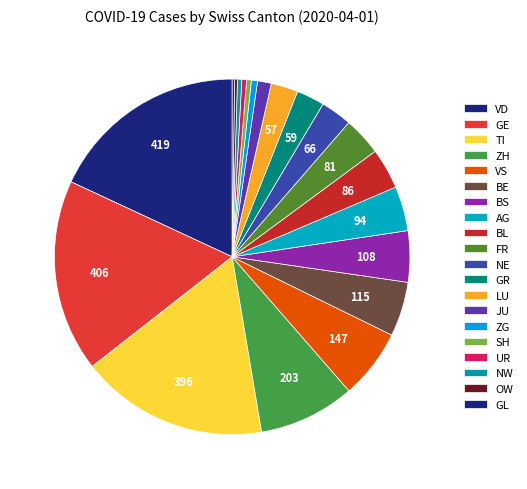

Is there a majority slice in this chart?

No